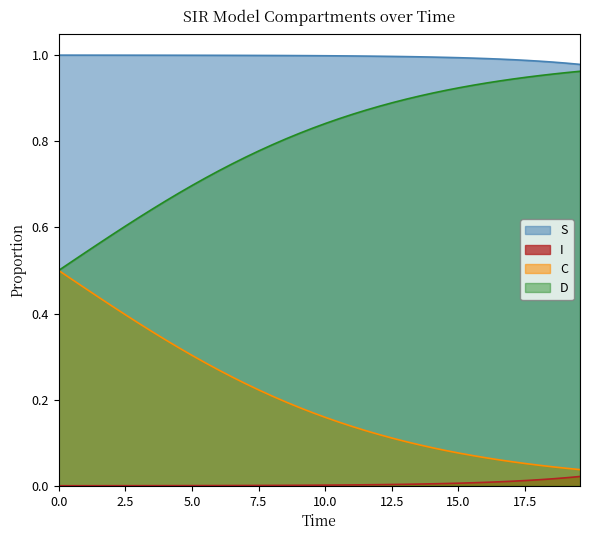

True or false: S and I intersect in this chart.

False